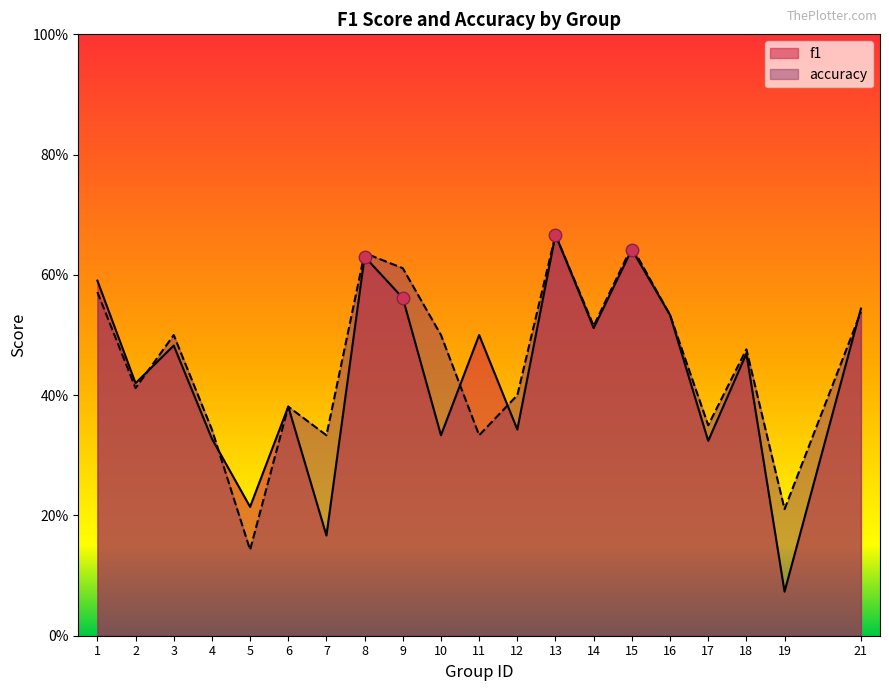

How many lines are shown in the chart?

2